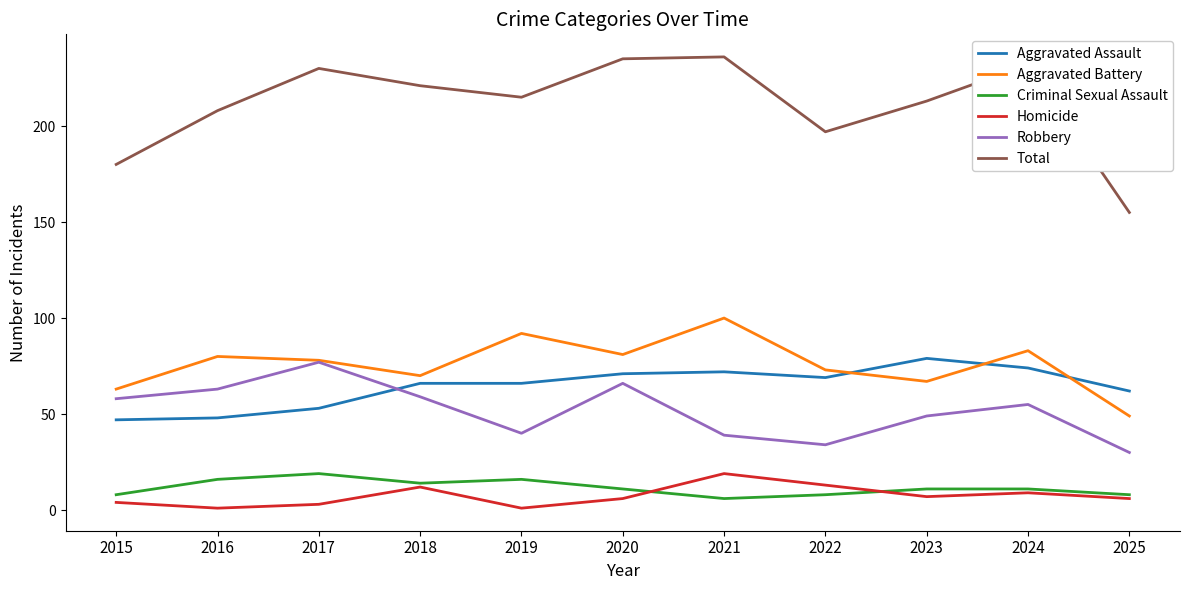

Rank the series at 2016 from highest to lowest value.

Total, Aggravated Battery, Robbery, Aggravated Assault, Criminal Sexual Assault, Homicide